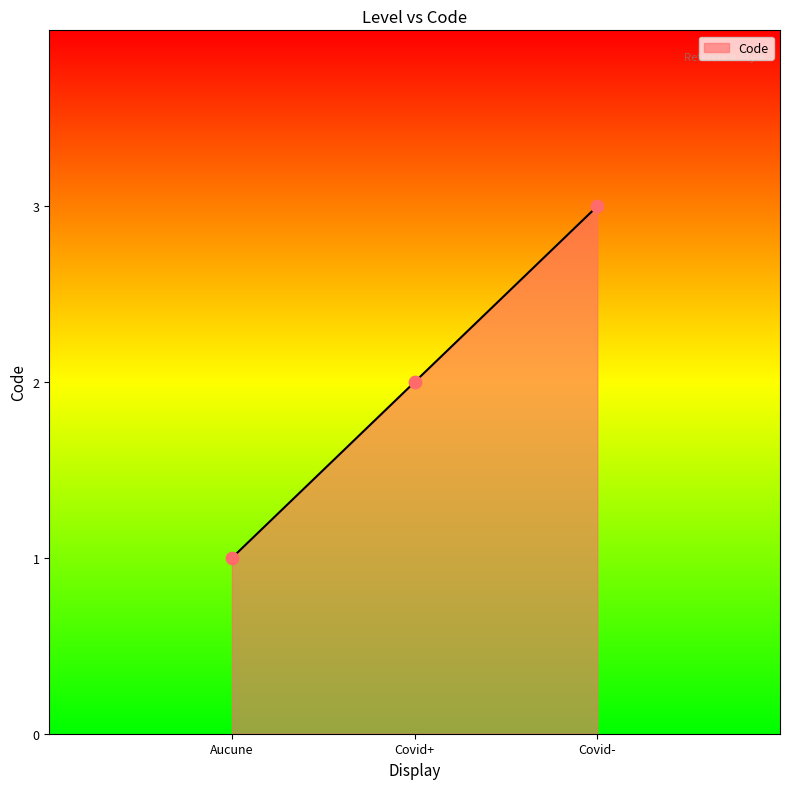

Approximately how many times larger is the value at Covid+ compared to Covid-?

0.7